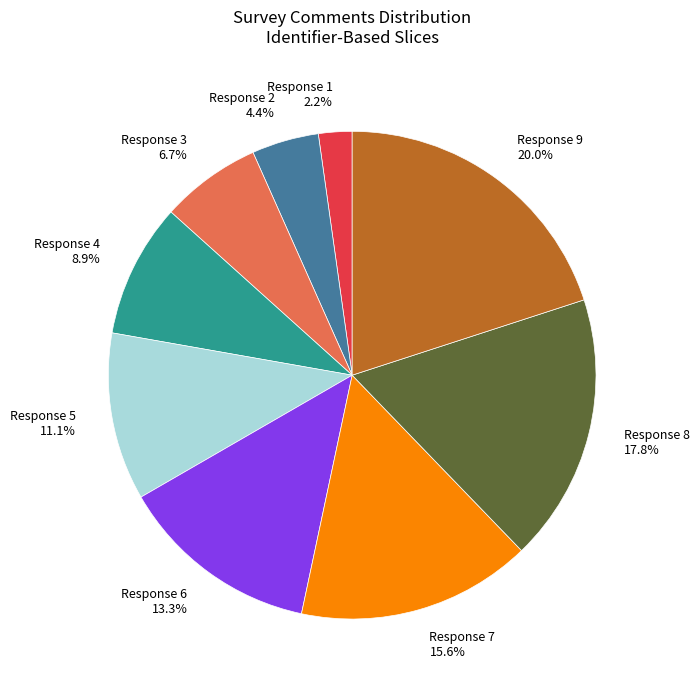

Does any single category account for the majority?

No